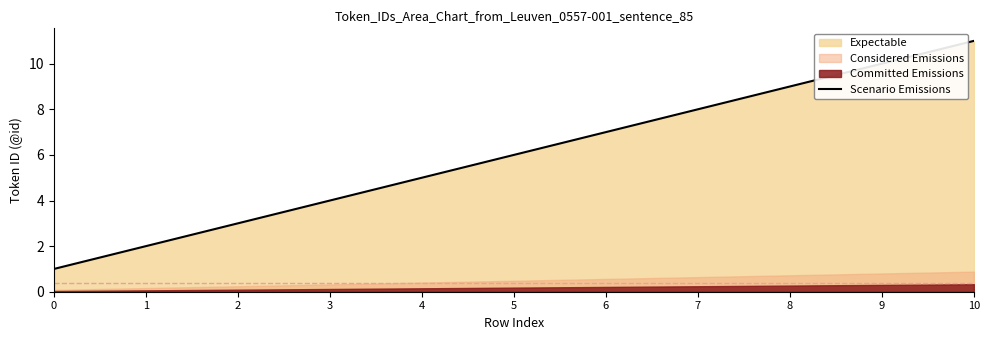

Reading left to right, extract all data points from this chart.

0=1	1=2	2=3	3=4	4=5	5=6	6=7	7=8	8=9	9=10	10=11